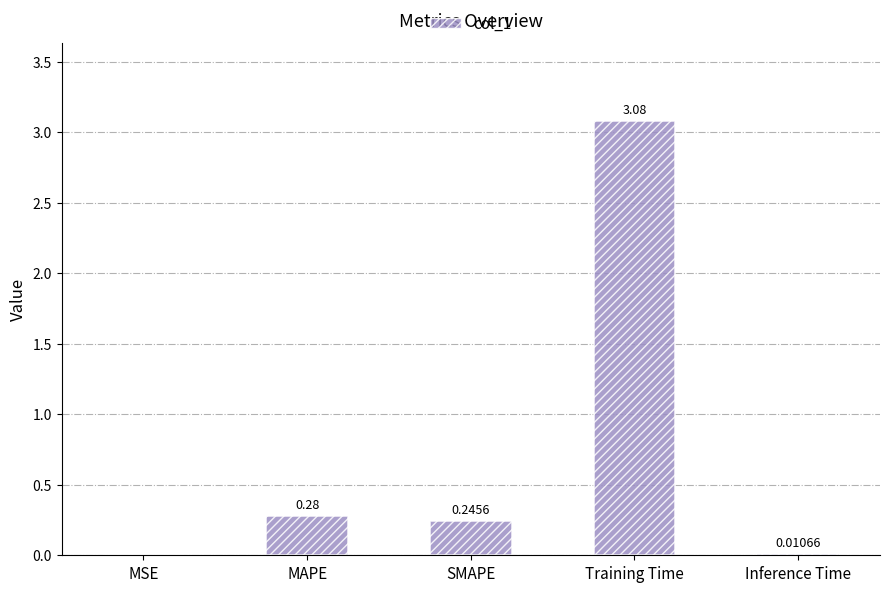

What is the average value?

0.7